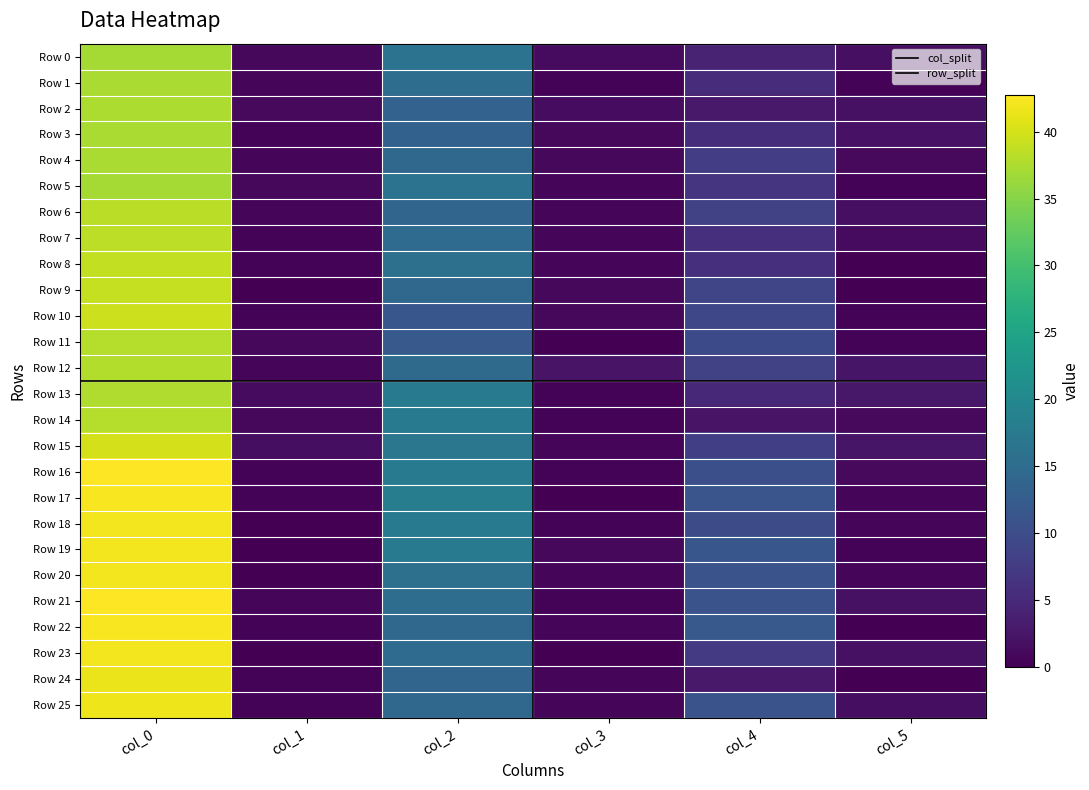

How many data points does each series have?

6